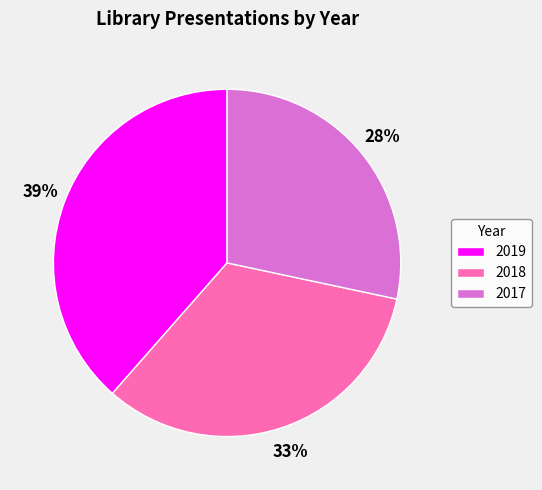

How many segments does this pie chart have?

3